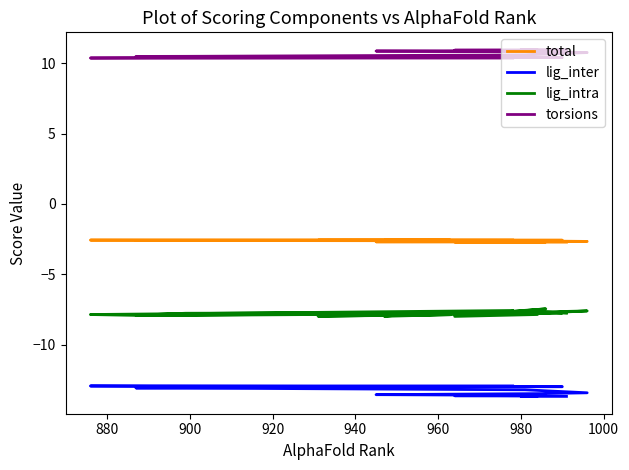

What is the minimum value for lig_intra?

-8.0